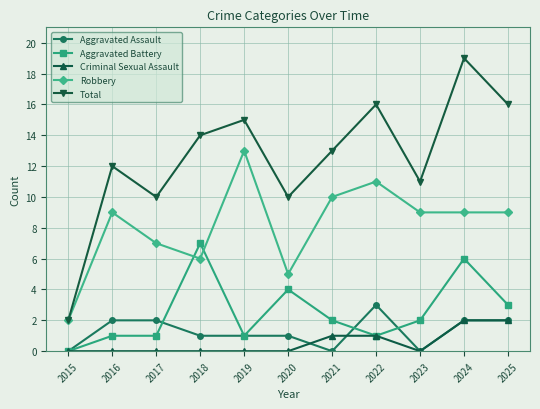

At which category does Robbery reach its first local valley?

2018